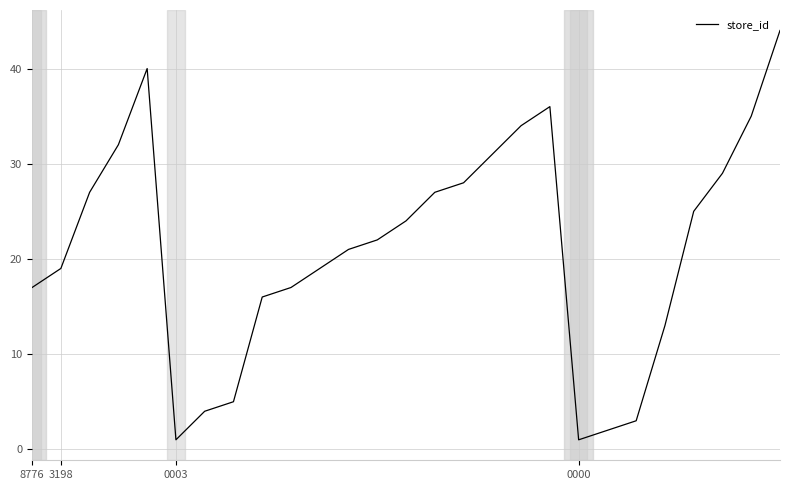

What is the difference between the maximum and minimum values?

43